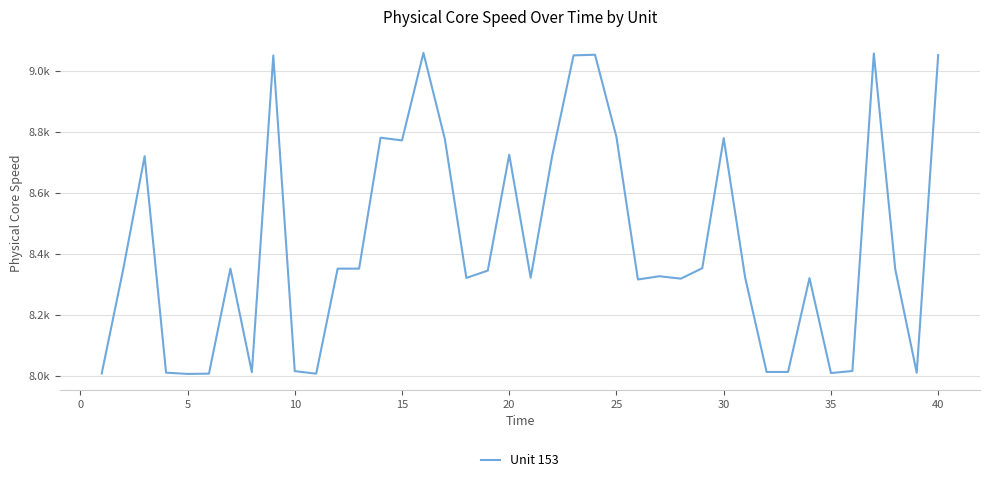

Does the chart display data point markers on the line(s)?

No